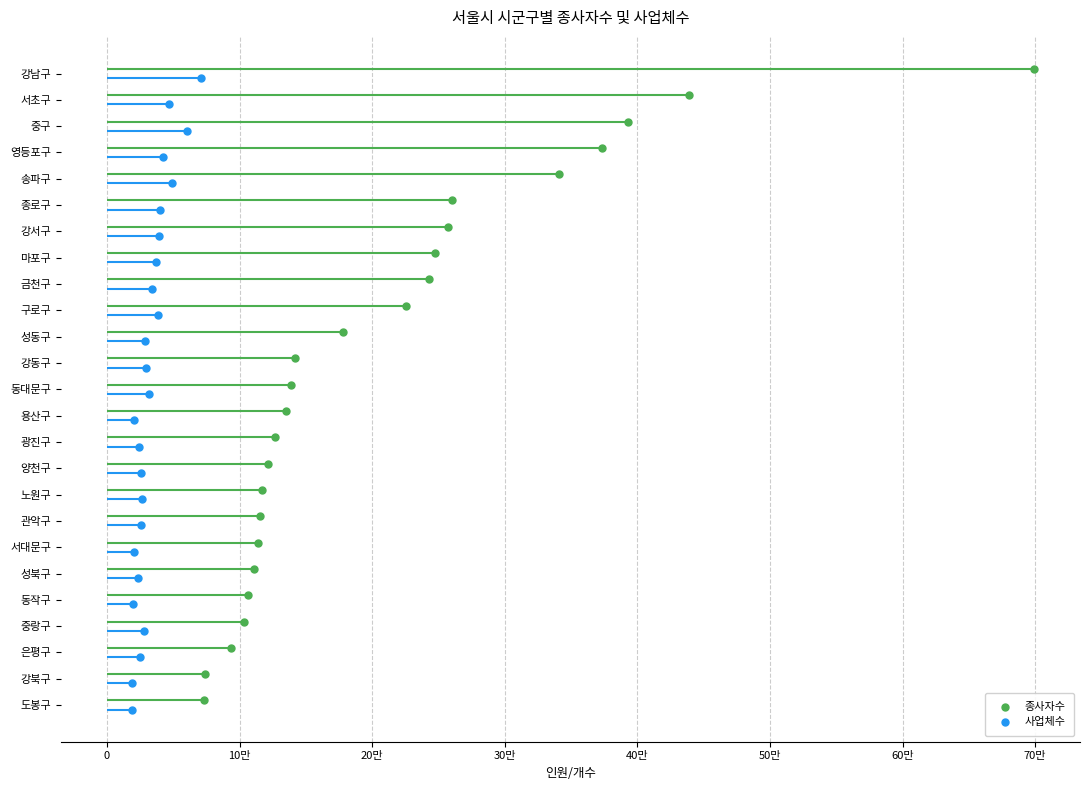

Is the value of 사업체수 at 11 greater than the value of 종사자수 at 15?

No